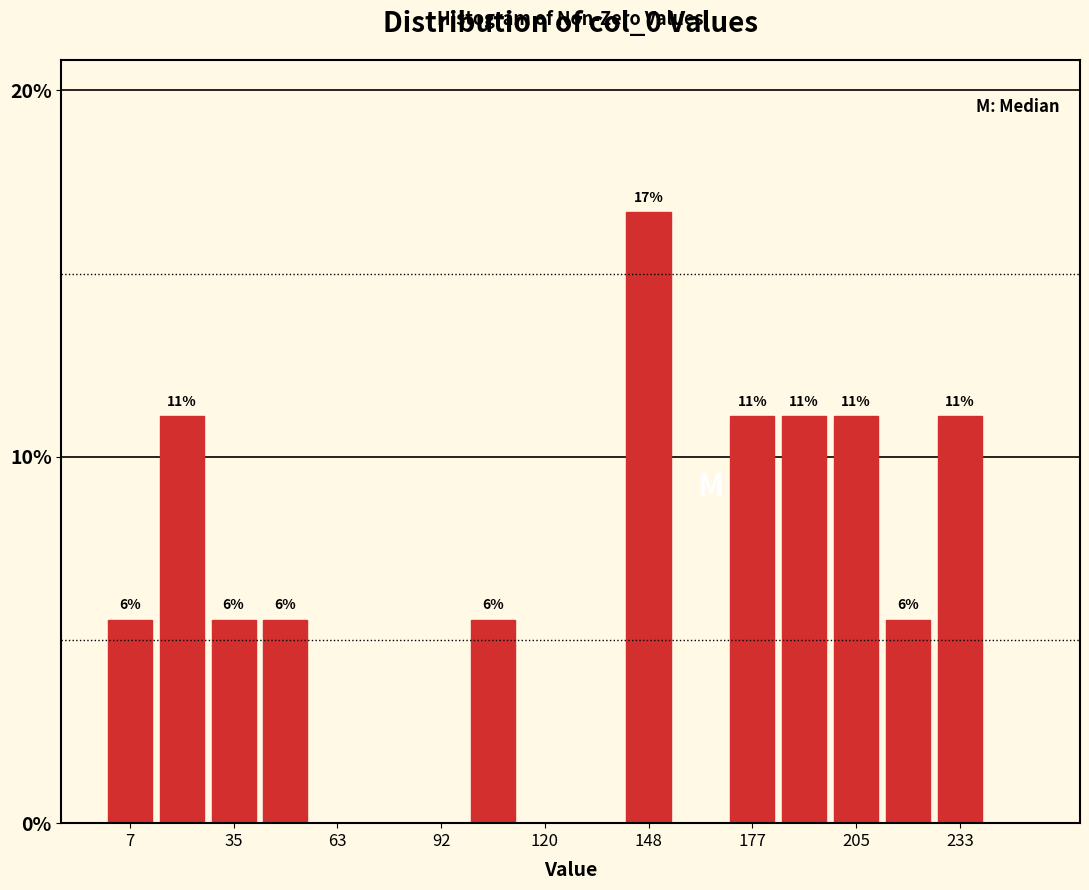

Around what value on the x-axis is the tallest bar? Give the approximate position of its centre, as read against the axis.

150